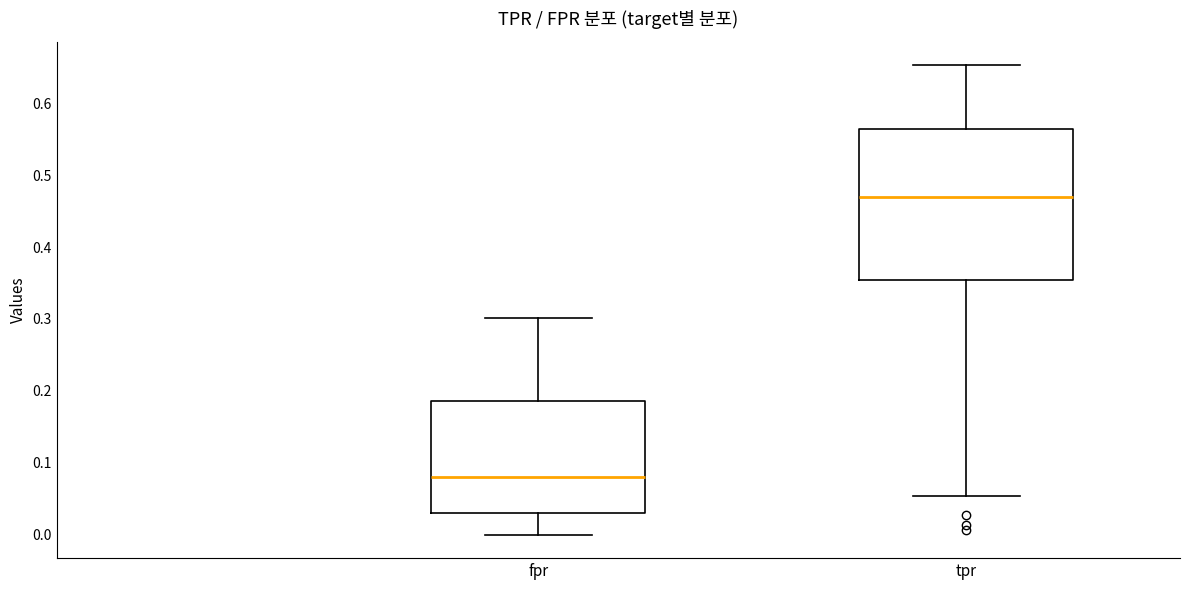

Which box has the lowest median line?

fpr